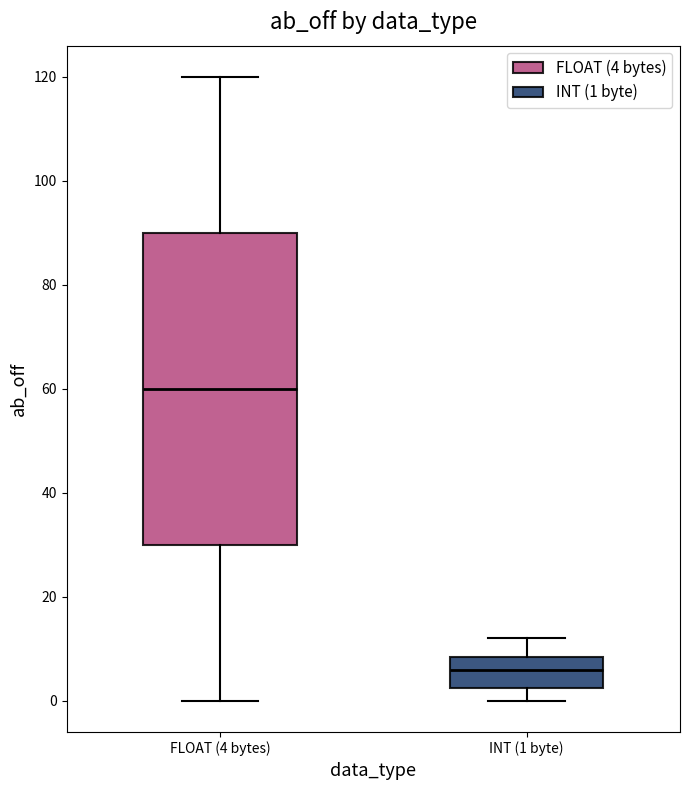

Reading left to right, transcribe this box plot: for each box, give where its median line is, the range the box spans, and where its two whiskers end, as read against the y-axis. The values are not printed on the chart, so give them approximately, as read against the axis.

FLOAT (4 bytes): median 60, box 30 to 90, whiskers 0 to 120
INT (1 byte): median 6, box 2 to 8, whiskers 0 to 12